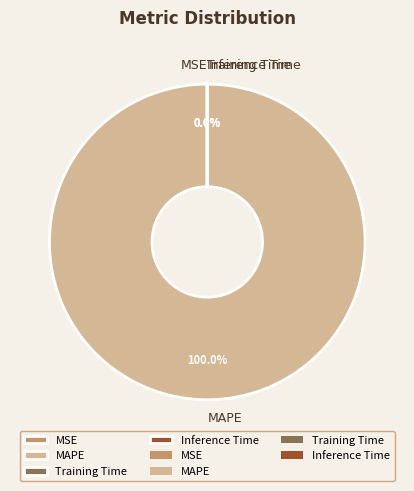

What is the largest slice in the pie chart?

MAPE